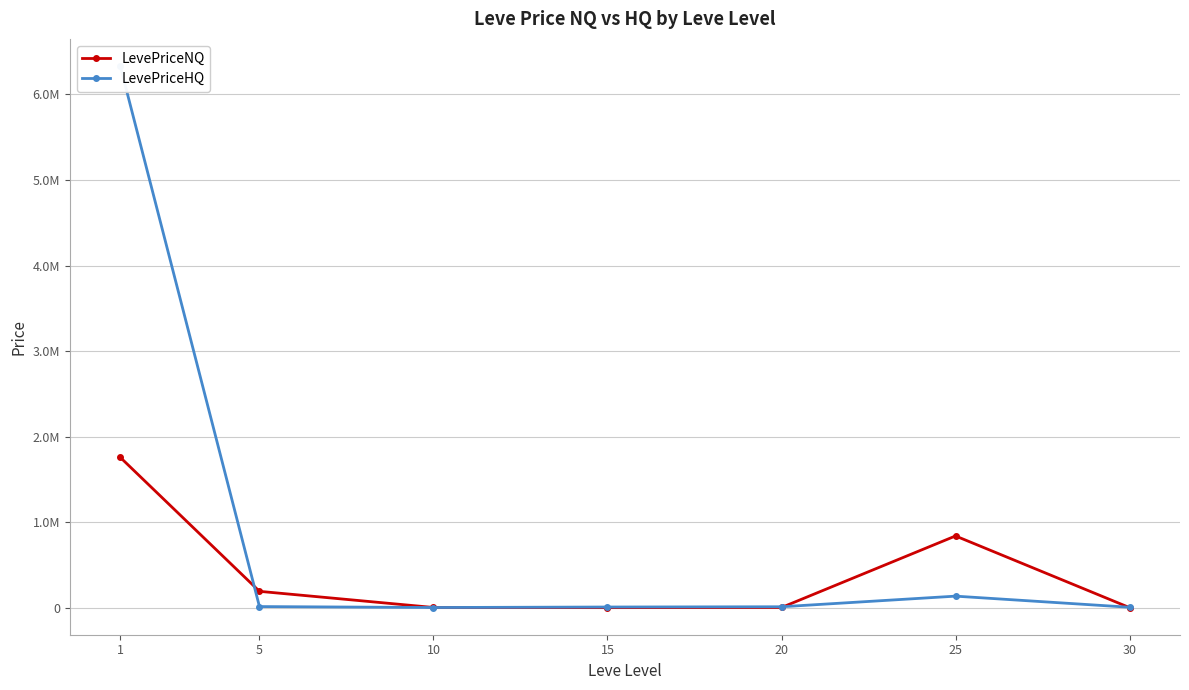

How many data points does each series have?

7